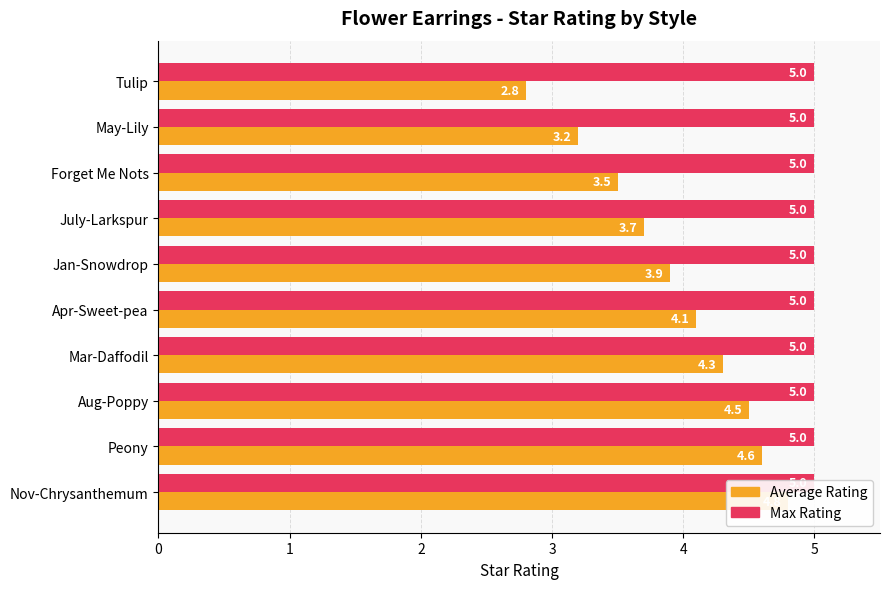

What are all the series names shown in the legend?

Max Rating, Average Rating